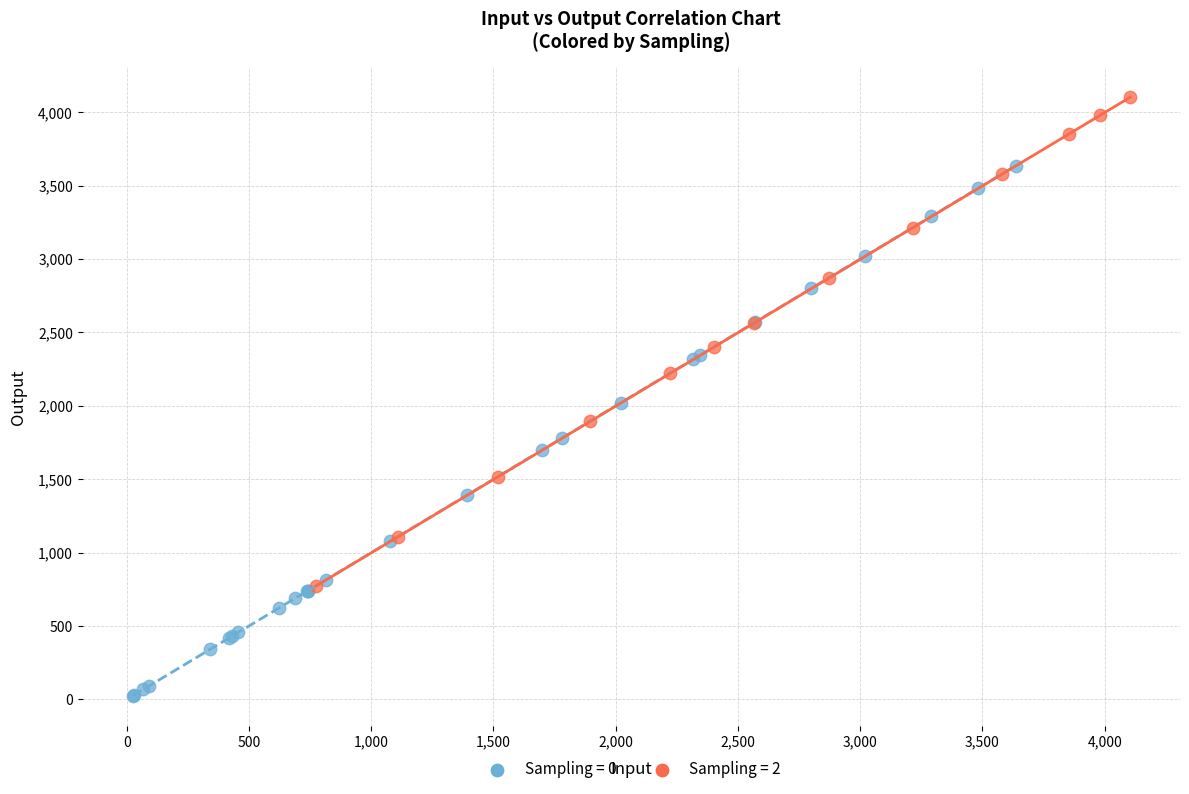

Which series has the largest Y range (max minus min)?

Sampling = 0